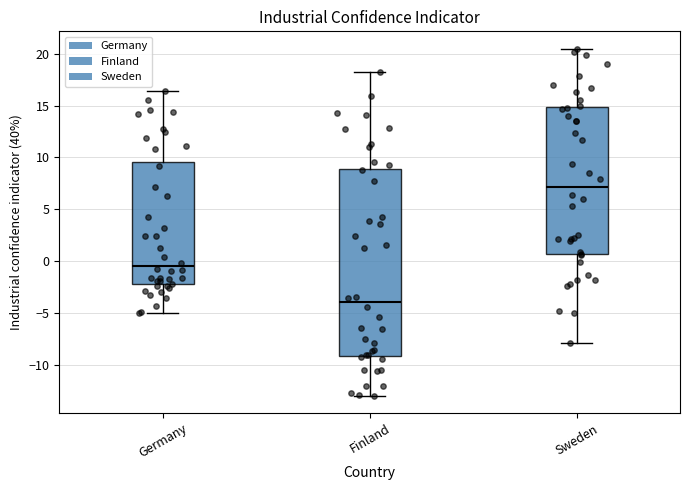

Which box has the highest median line?

Sweden